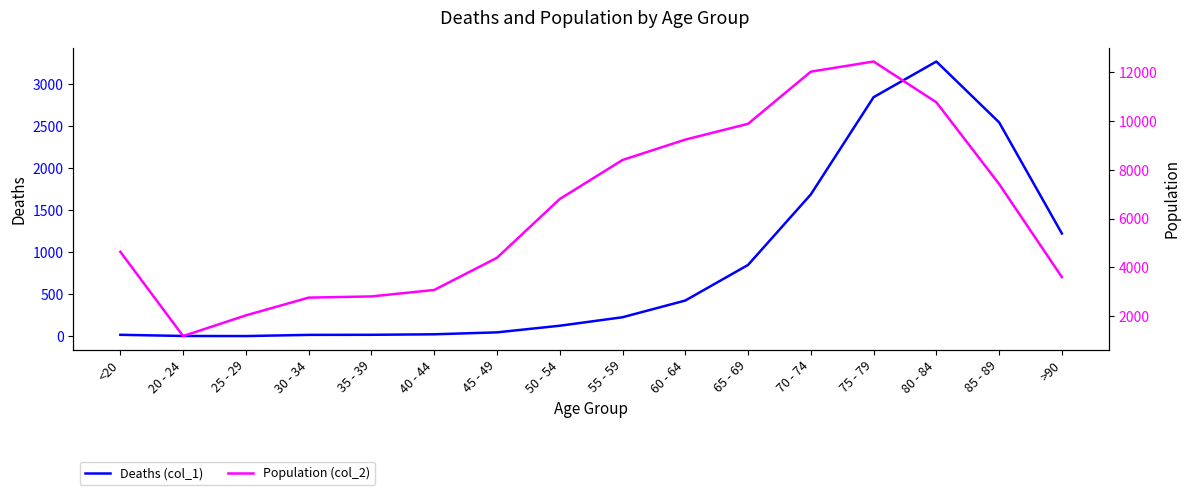

True or false: Population (col_2) and Deaths (col_1) intersect in this chart.

False